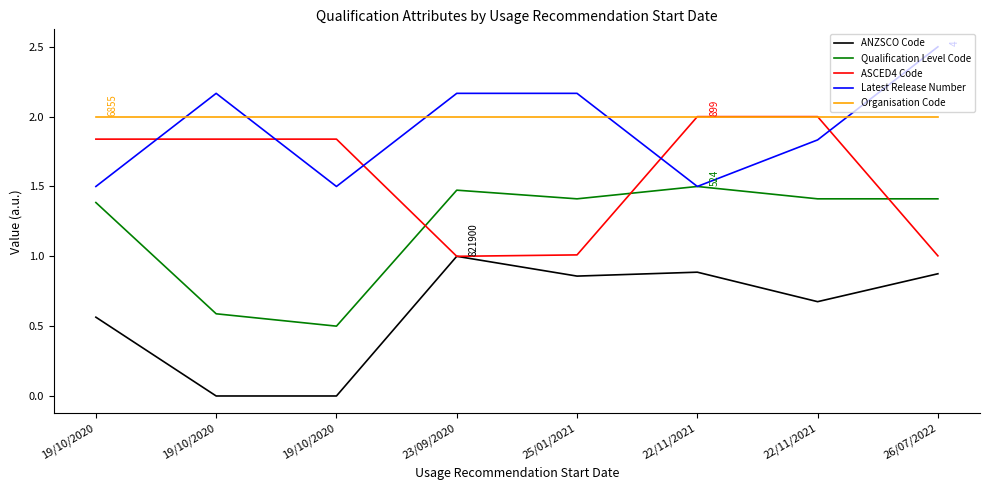

At how many categories does at least one series exceed 1?

8